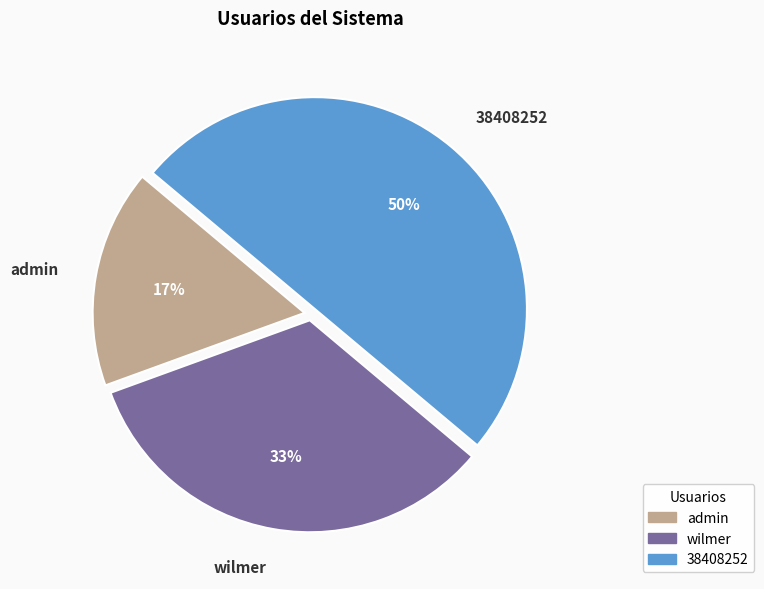

Which has a higher value, admin or wilmer?

wilmer